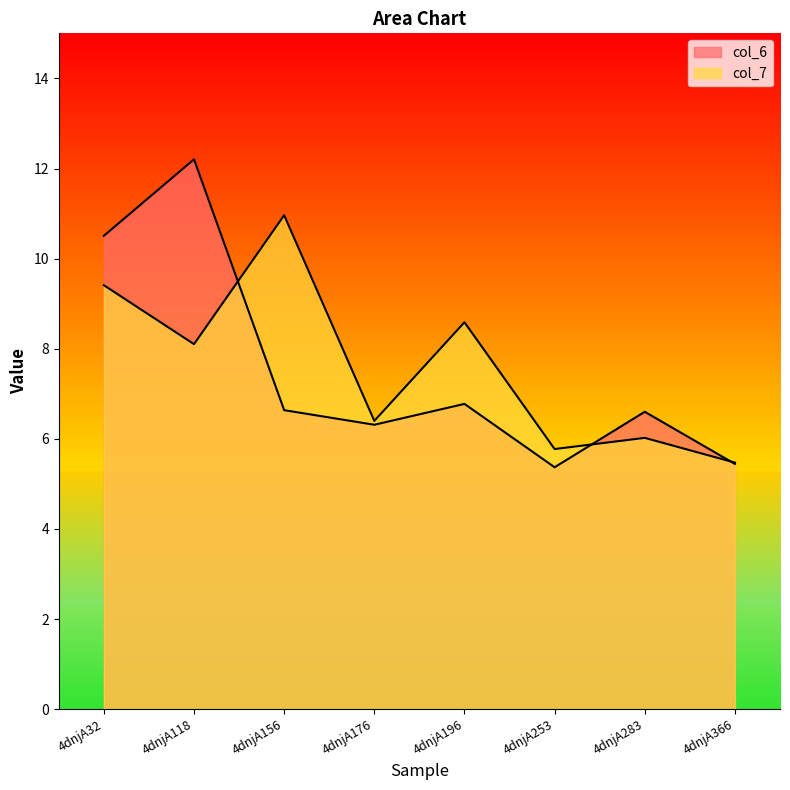

Is the value of col_7 at 4dnjA253 greater than the value of col_6 at 4dnjA156?

No